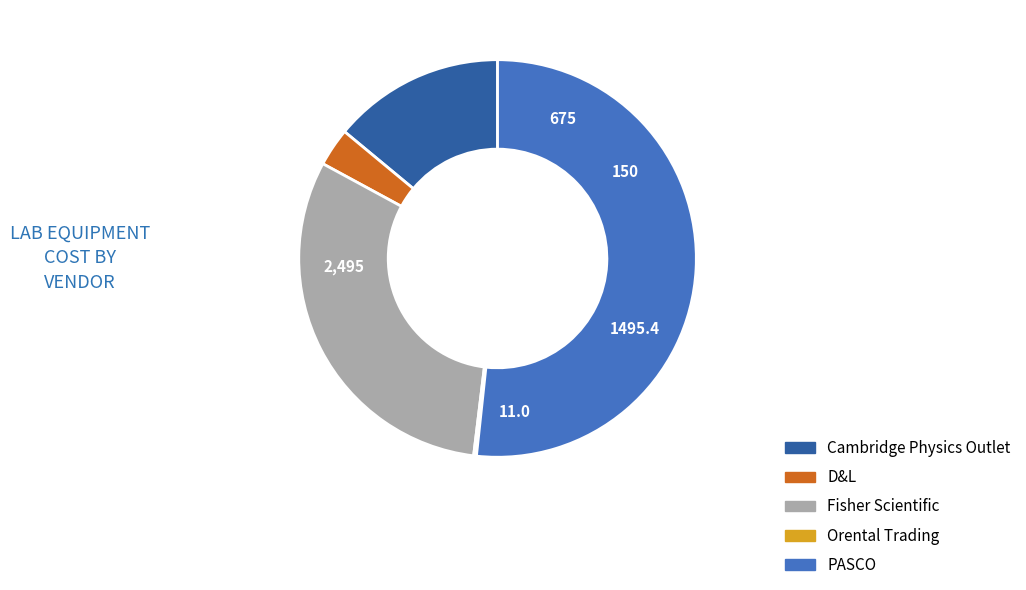

Which category accounts for the majority?

PASCO